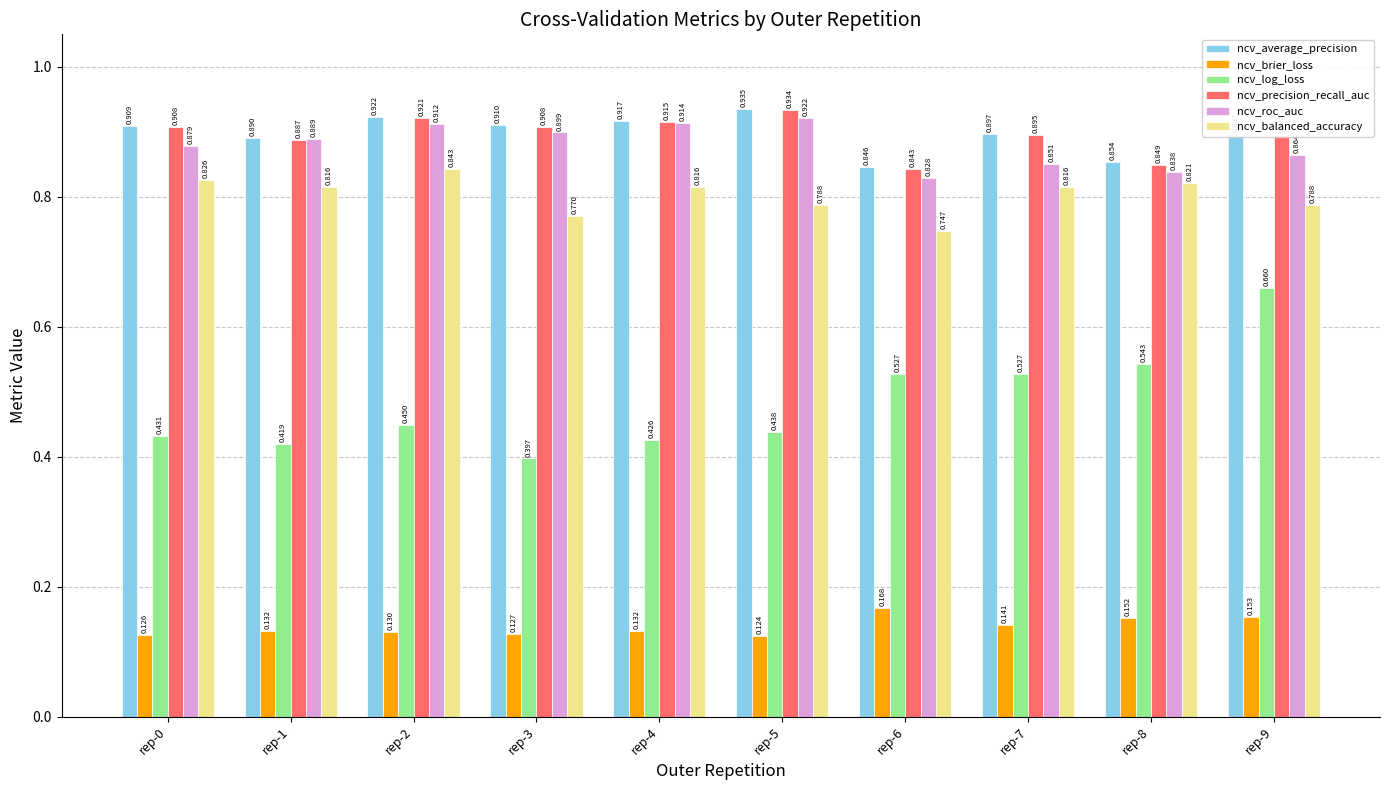

How many bars are there in each group?

6